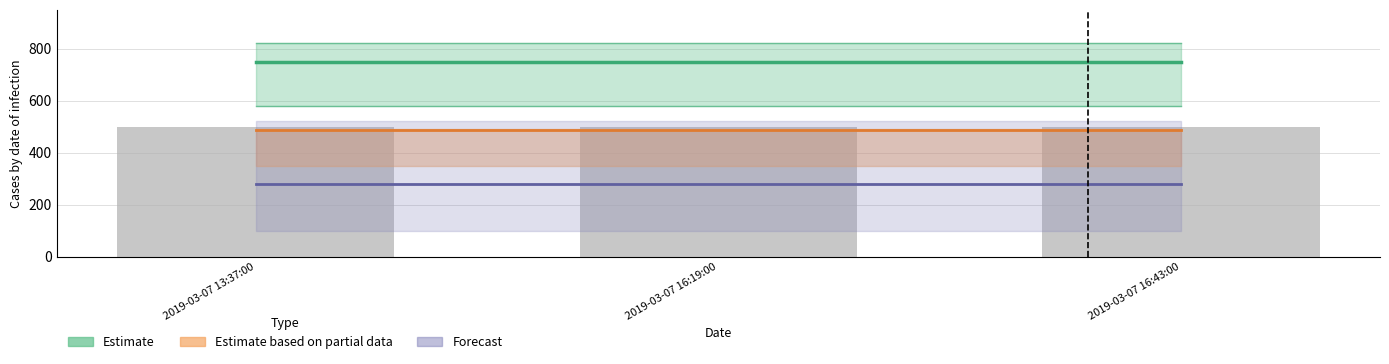

Are the bars grouped side by side (vs. stacked)?

Yes